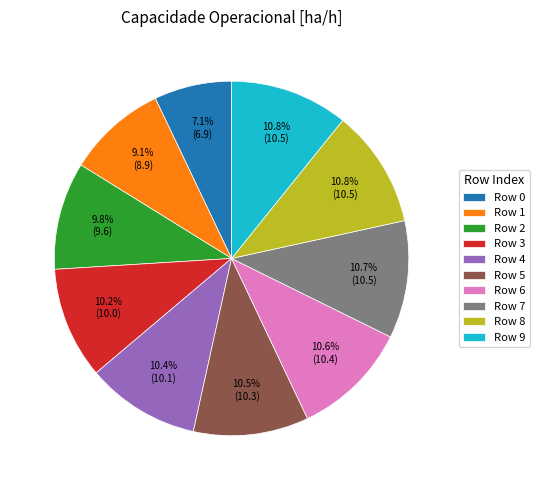

Combined, do Row 6 and Row 7 account for over 50%?

No